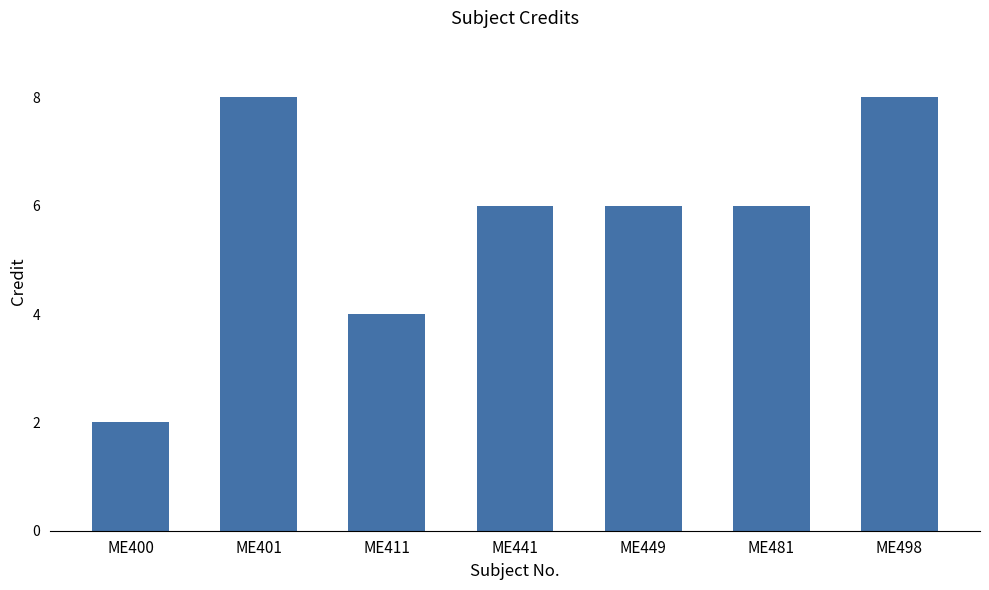

How many values are between 4 and 8?

6